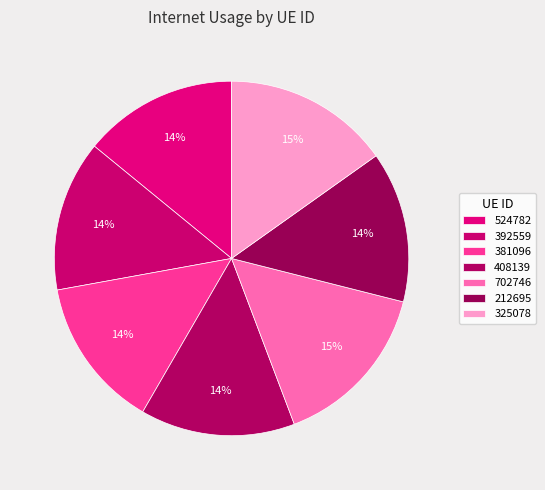

Which category has the biggest portion of the pie?

702746